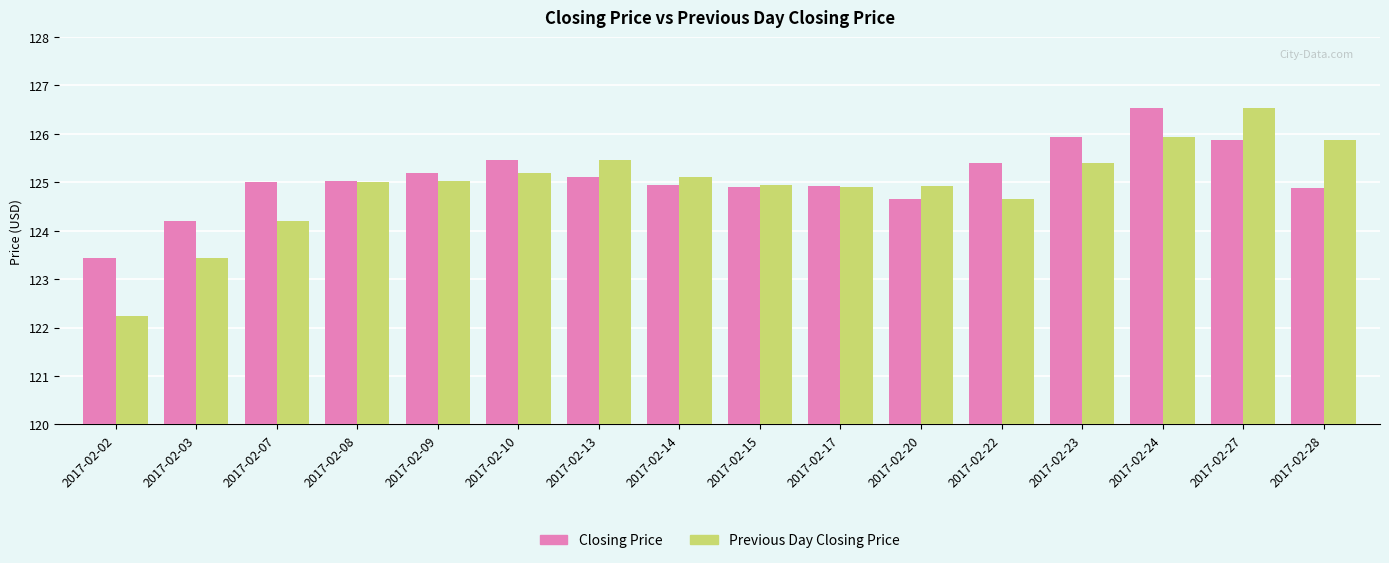

Count the number of data series in this chart.

2